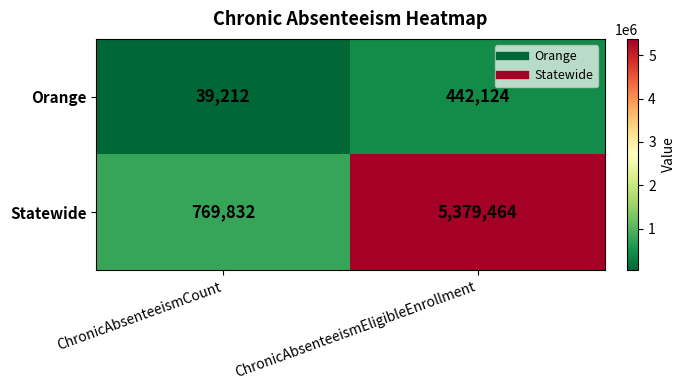

What is the difference between the maximum and minimum values in the Statewide series?

4609632